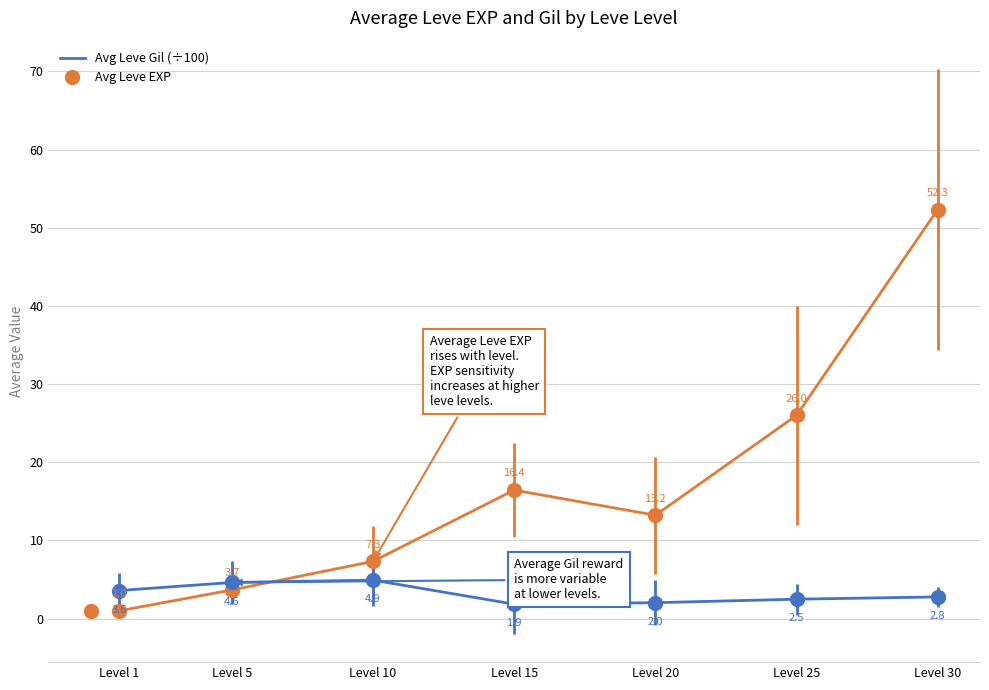

Does the chart display data point markers on the line(s)?

Yes